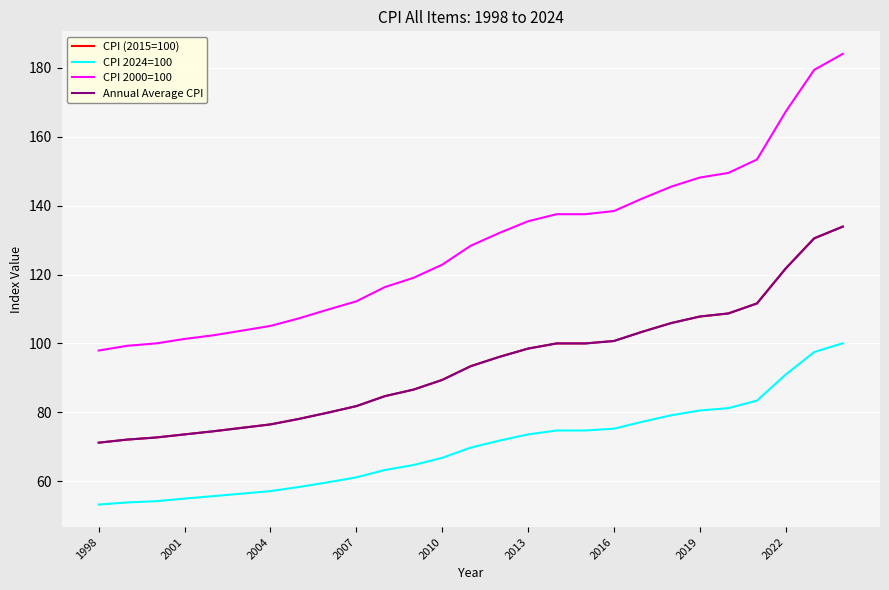

What is the difference between the maximum and second lowest values in the CPI 2024=100 series?

46.2